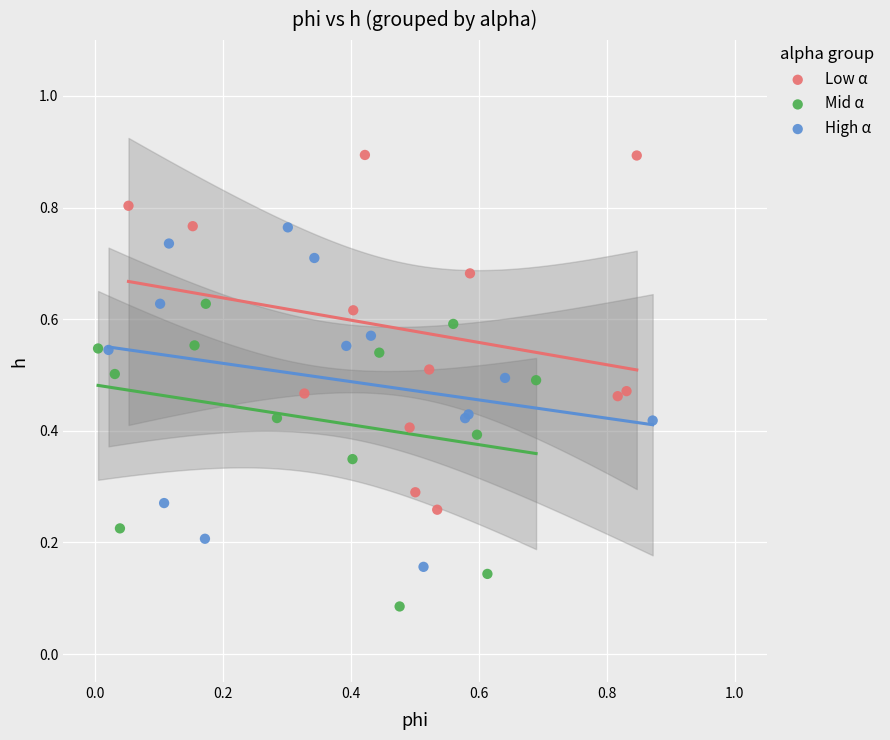

Which series has the largest Y range (max minus min)?

Low α